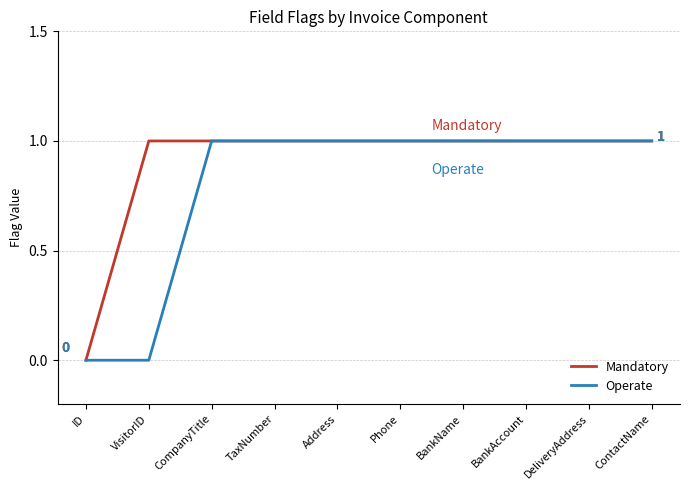

What is the average value of the Operate series?

1